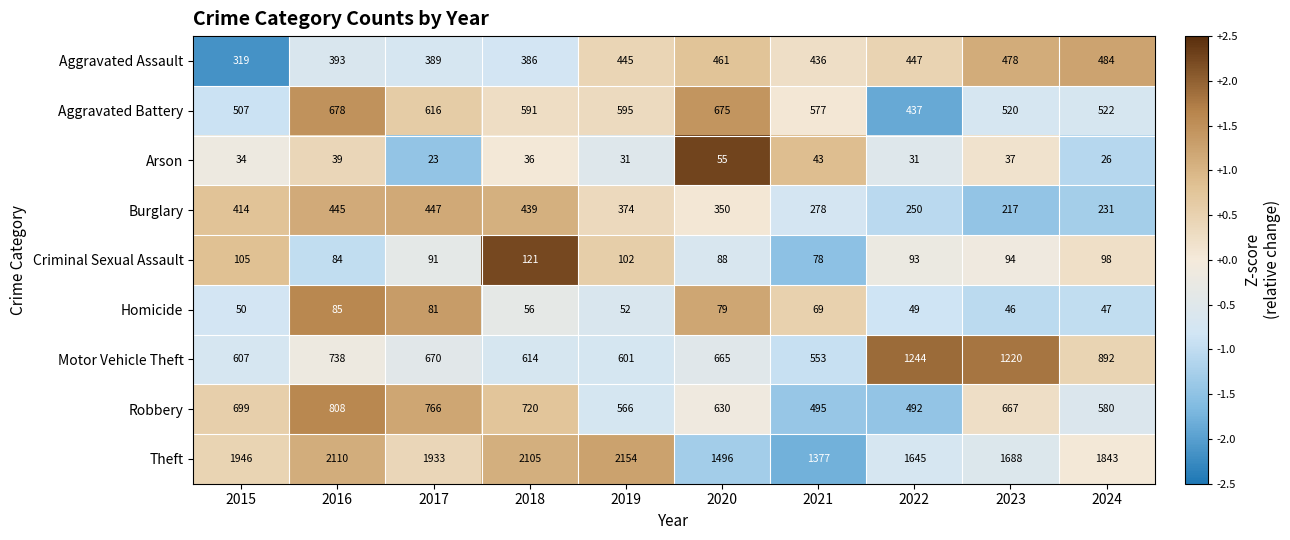

Where is Theft nearest to the value 1765?

2023